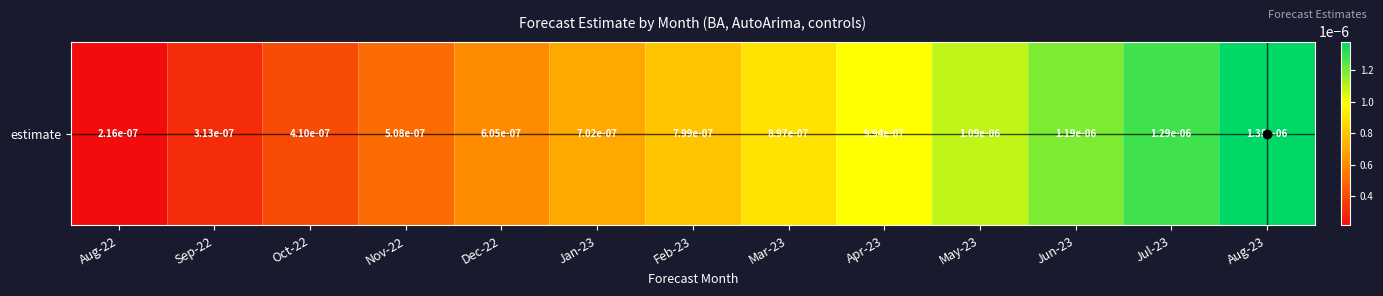

Which label corresponds to the smallest value in the chart?

Aug-22